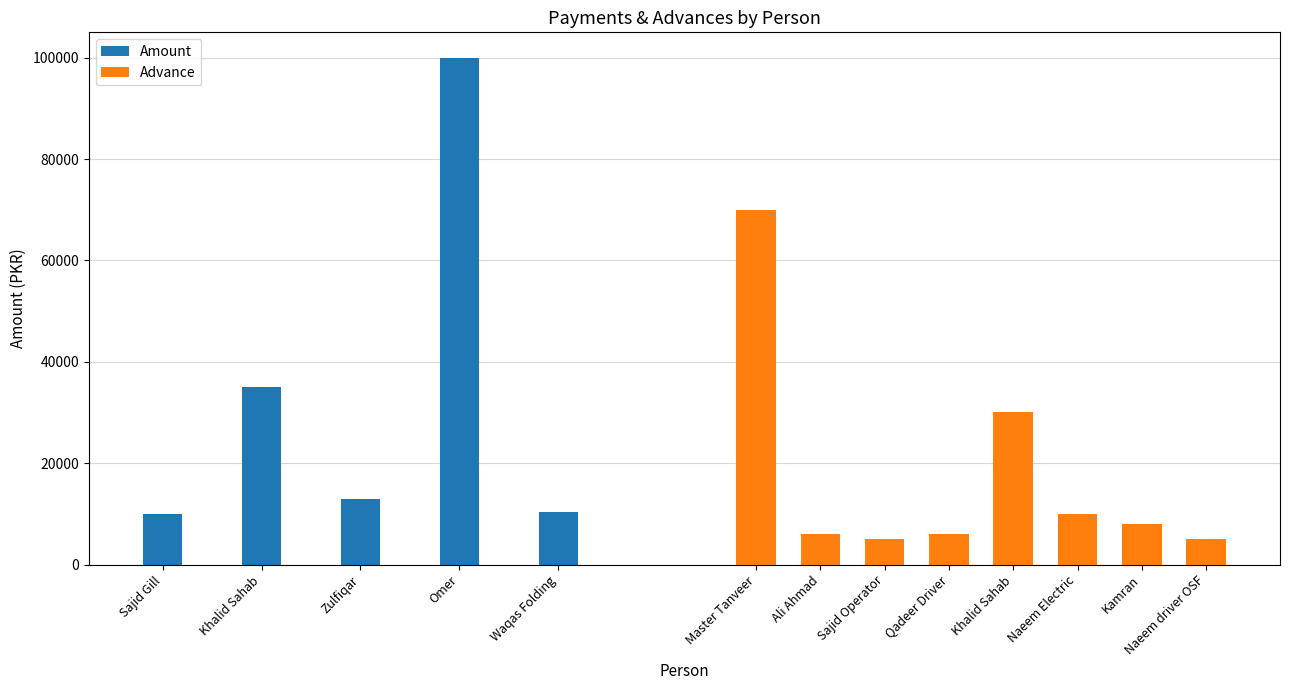

True or false: the data shows 8636 at Zulfiqar.

False